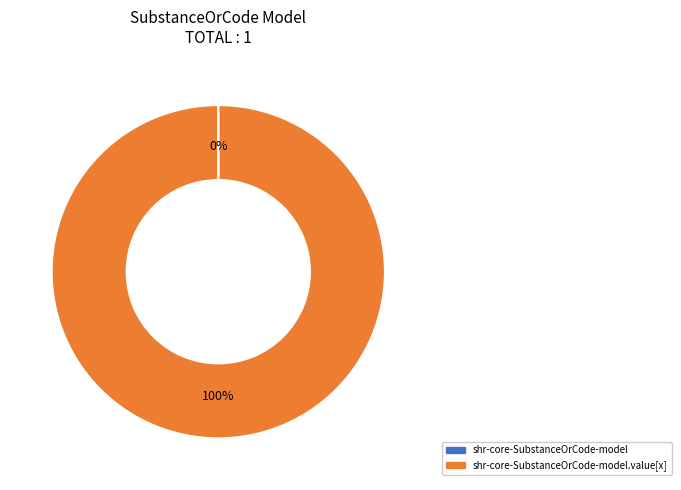

To the nearest percent, what is the difference between the largest and smallest slice percentages?

100%